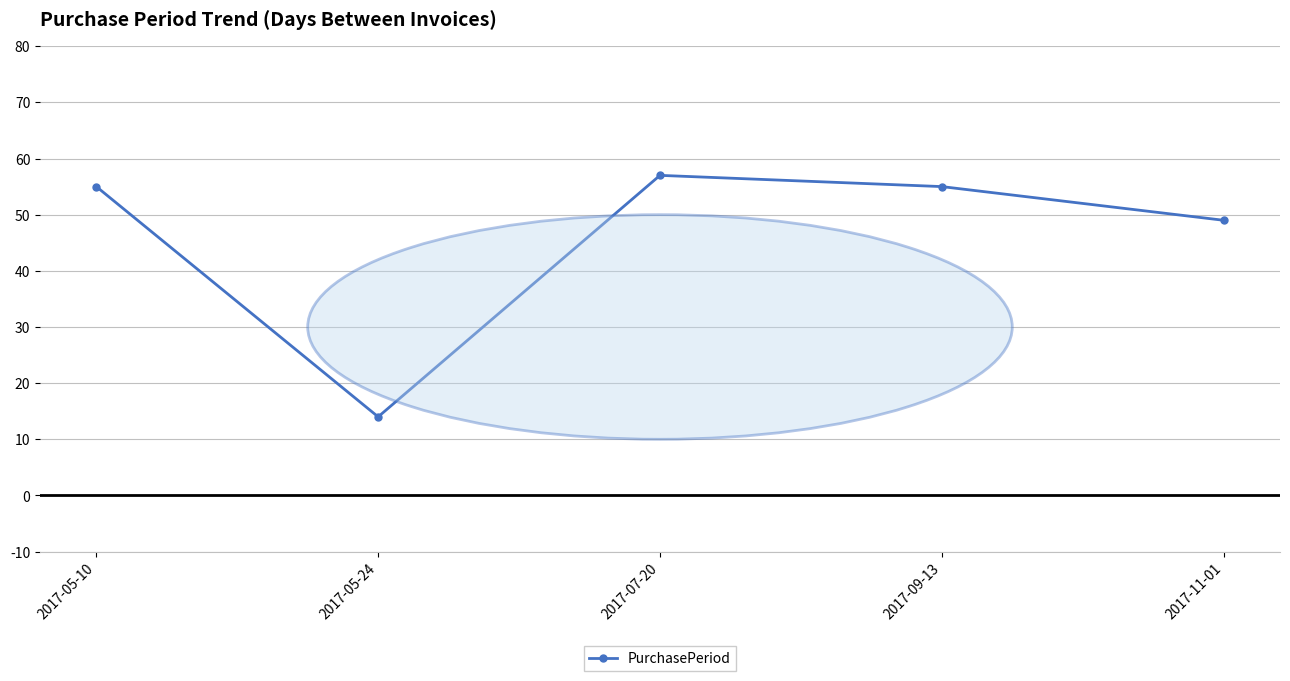

Which has a higher value, 2017-11-01 or 2017-07-20?

2017-07-20